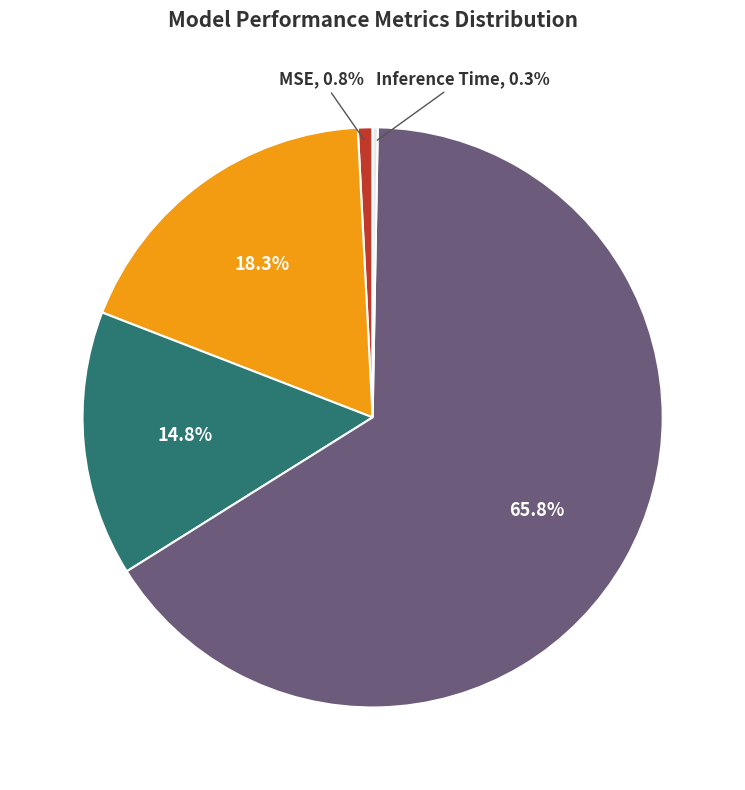

Is there any slice that represents more than half of the pie?

Yes